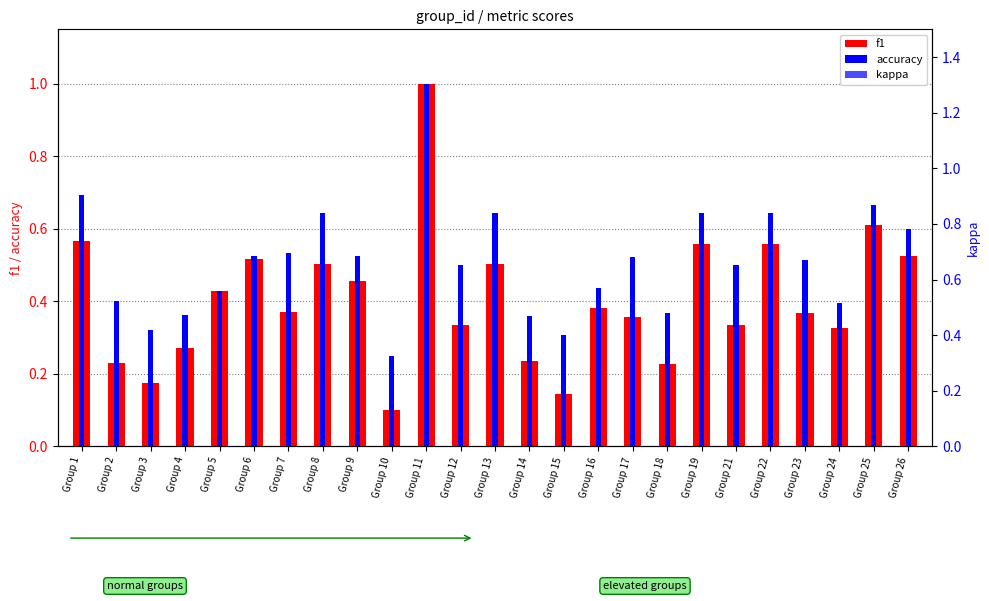

Rank the series at Group 1 from lowest to highest value.

kappa, f1, accuracy